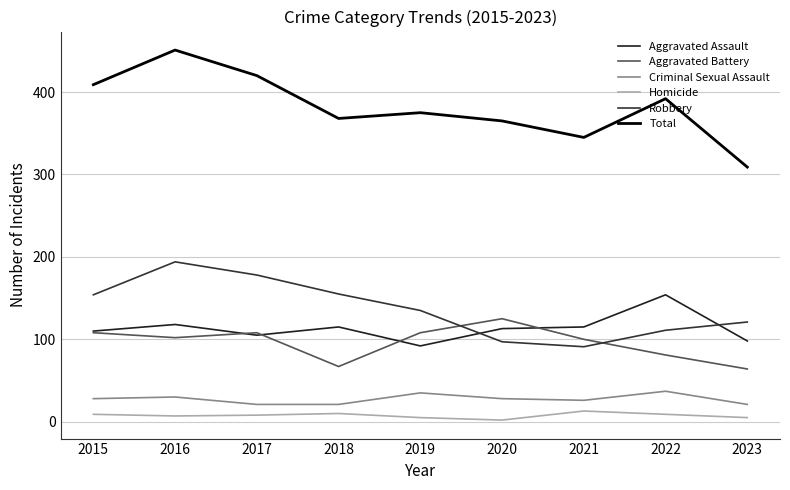

In Aggravated Assault, how many points are higher than both neighbors (excluding endpoints)?

3